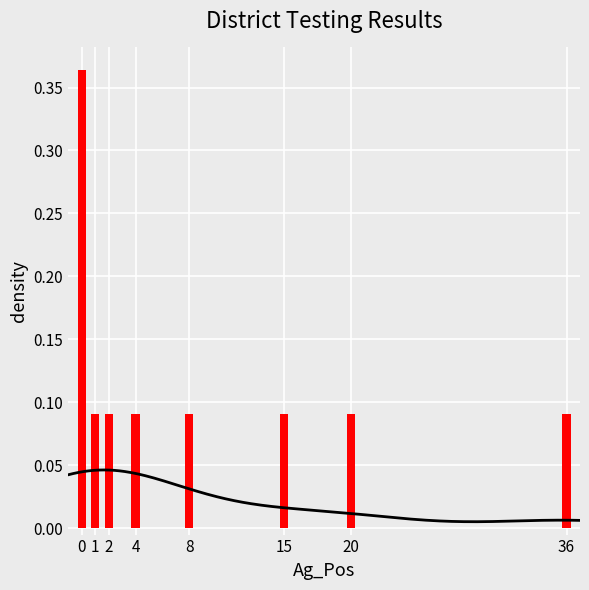

How many bars are there in total?

8